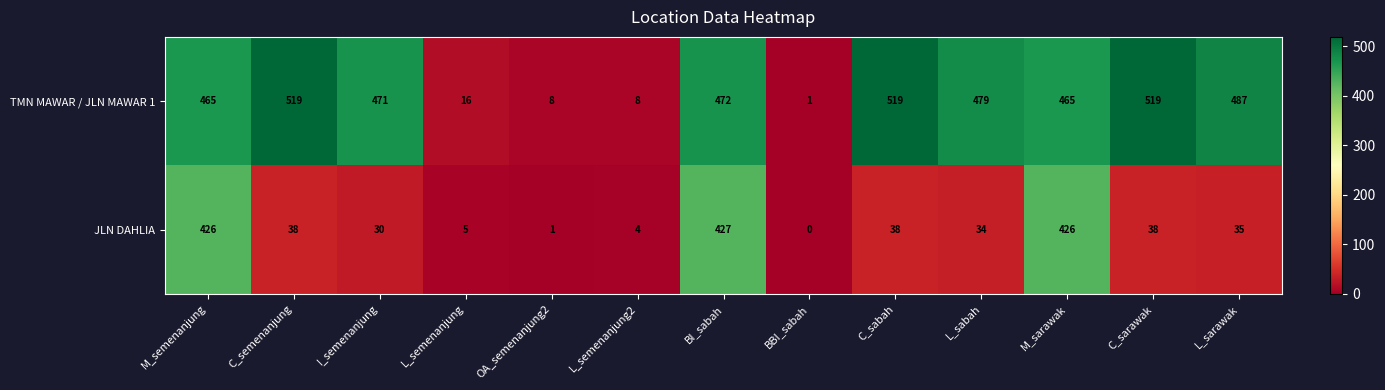

Count the number of data series in this chart.

2